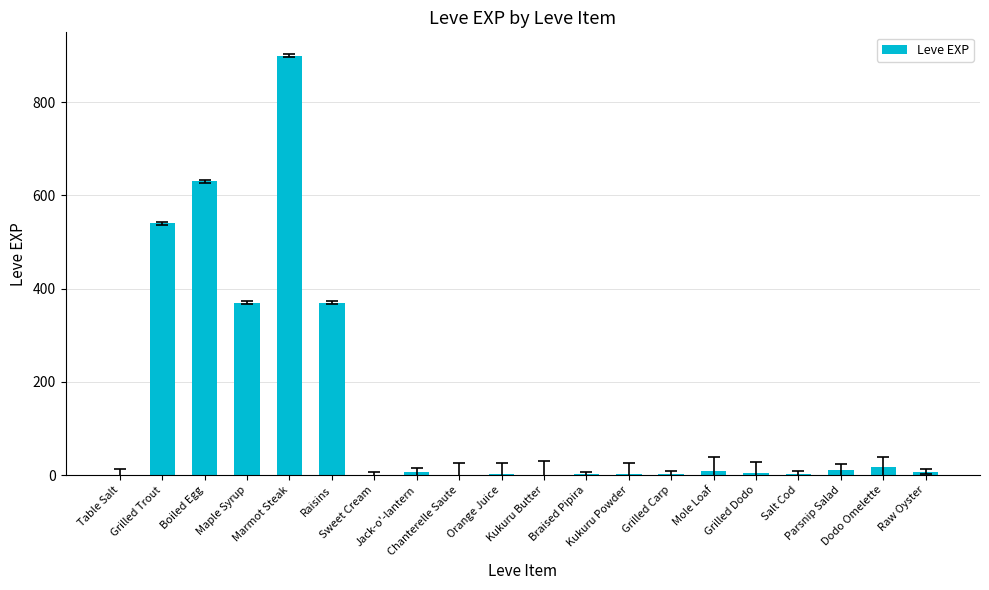

What is the greatest value displayed?

900